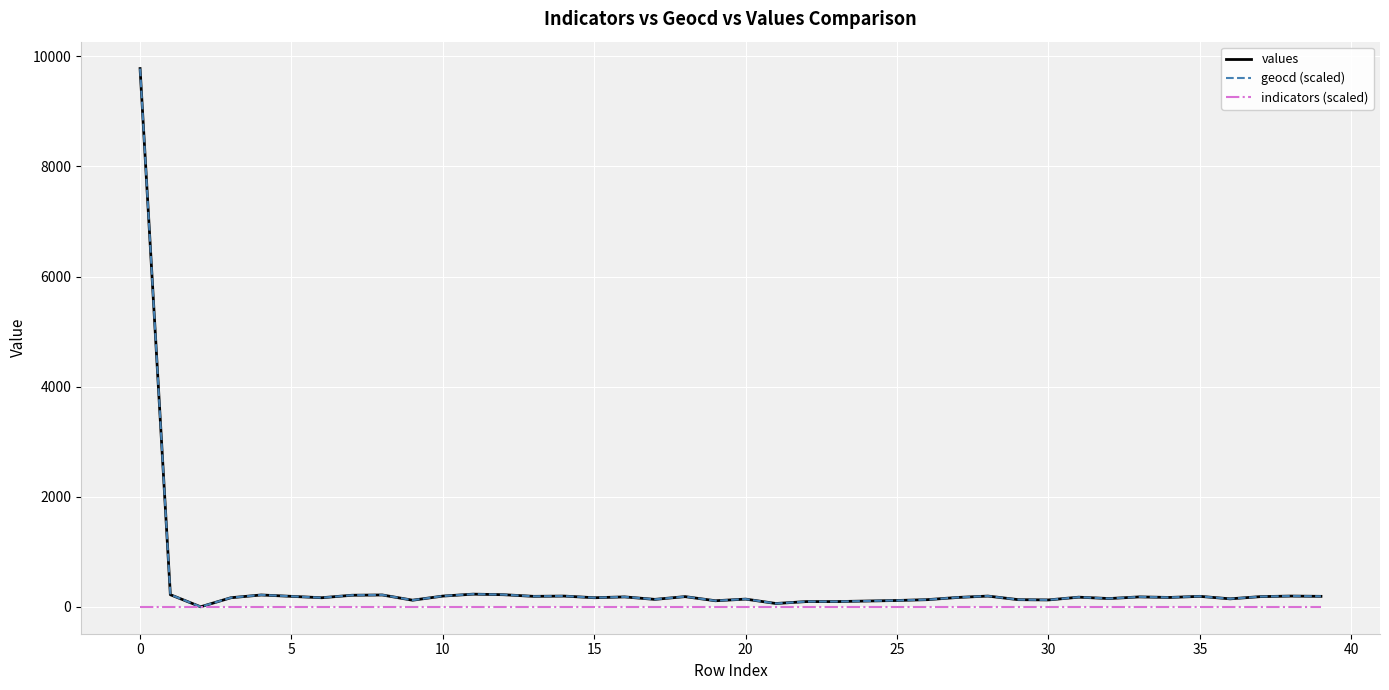

What is the greatest value displayed?

9779.0